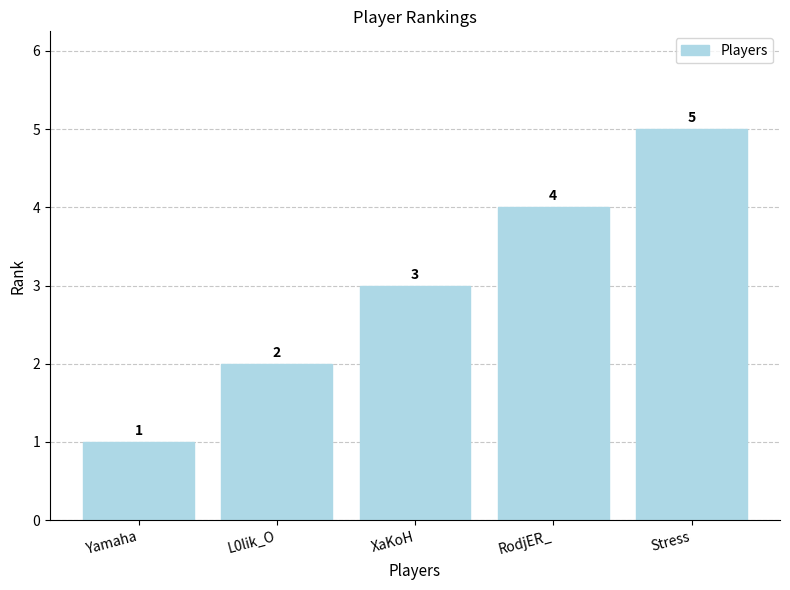

List the labels in order of value, largest first.

Stress, RodjER_, XaKoH, L0lik_O, Yamaha